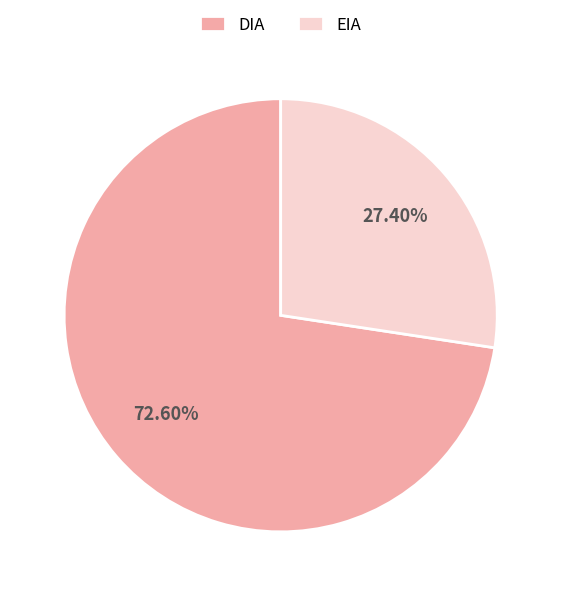

How many slices are in this pie chart?

2